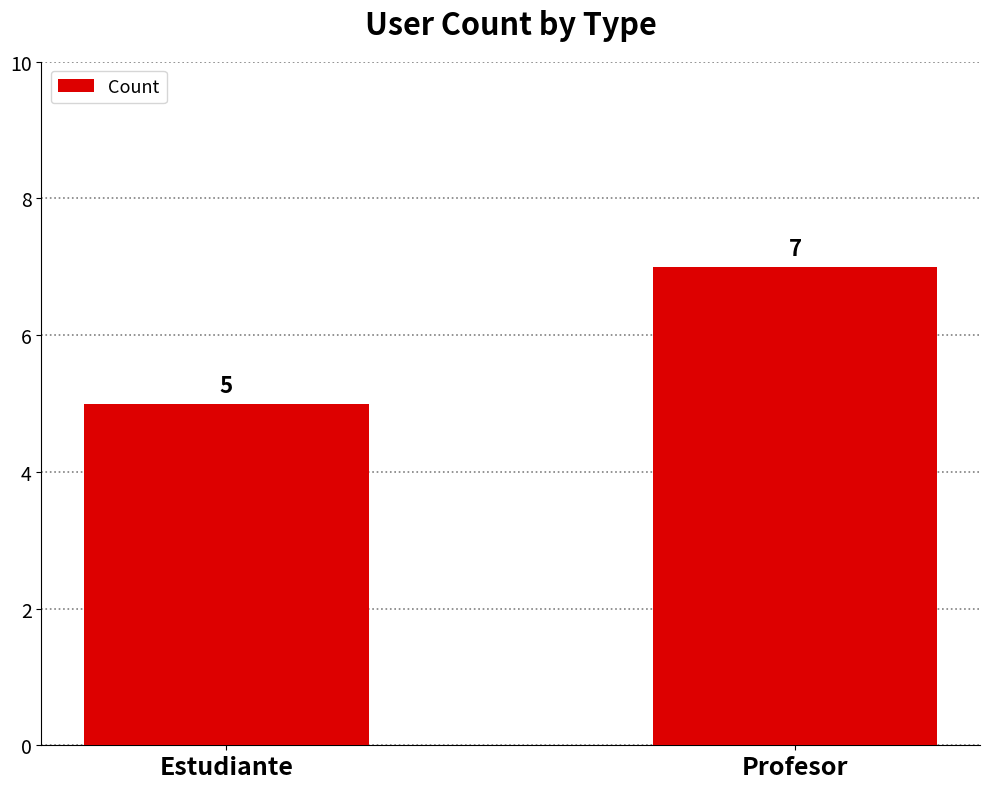

Is it true that the value at Estudiante is 8?

False